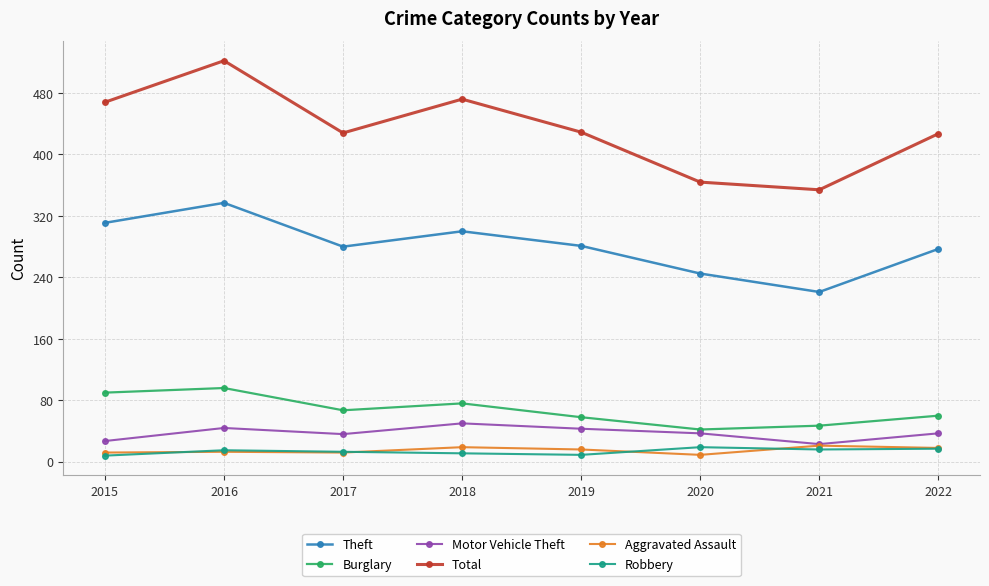

True or false: Burglary has a value of 47 at 2021.

True